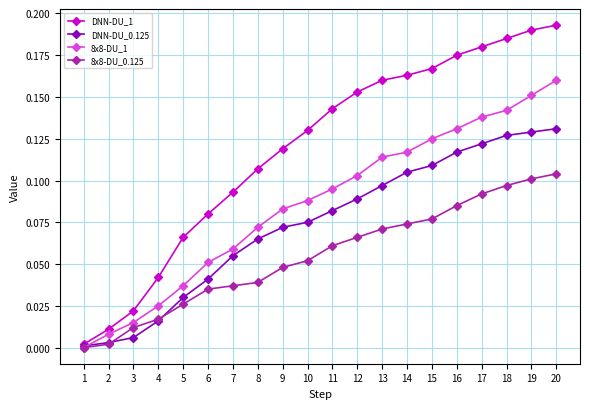

Which series changed the most between 3 and 9?

DNN-DU_1